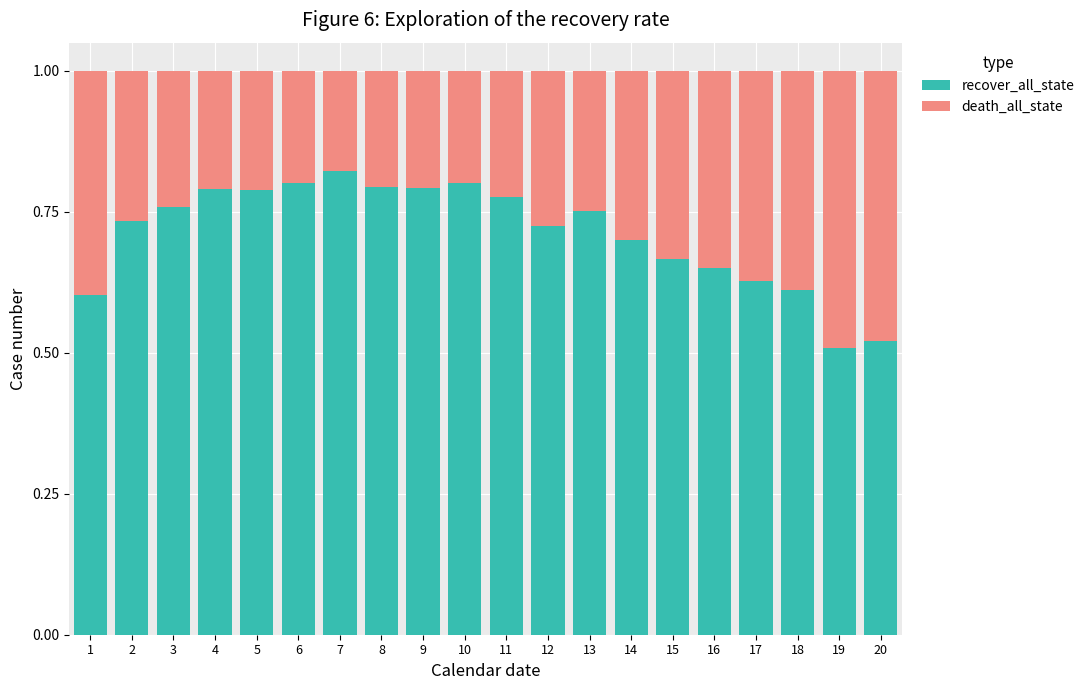

The recover_all_state series shows 1.1 at 6. True or false?

False